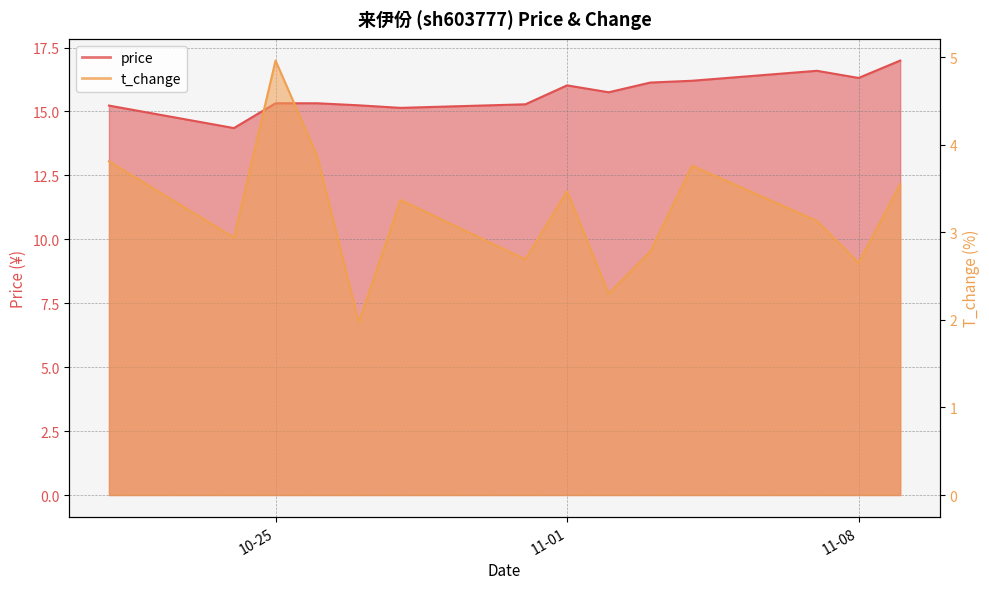

Does the chart display data point markers on the line(s)?

No